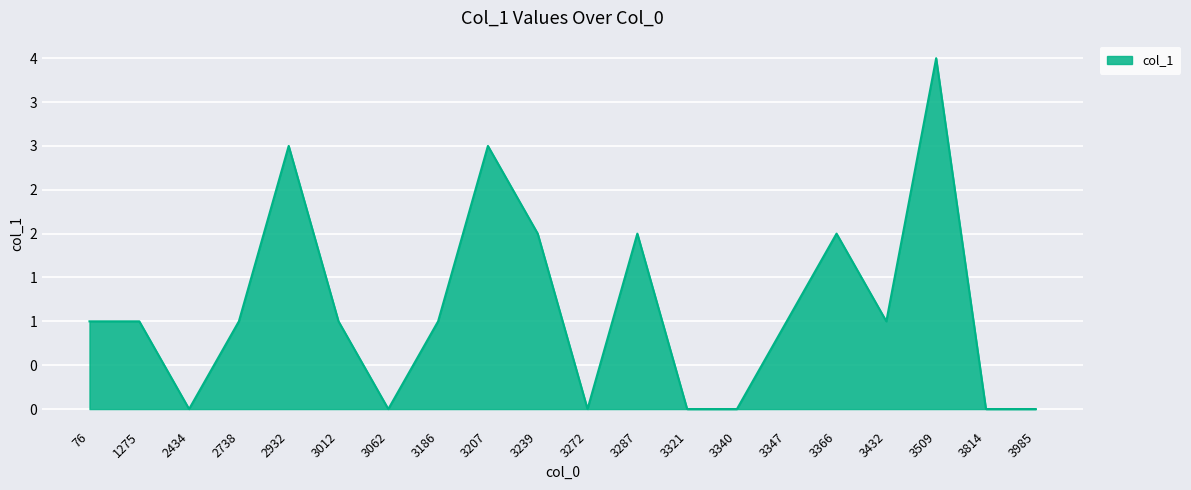

Reading left to right, transcribe all the data shown in this chart.

76=1	1275=1	2434=0	2738=1	2932=3	3012=1	3062=0	3186=1	3207=3	3239=2	3272=0	3287=2	3321=0	3340=0	3347=1	3366=2	3432=1	3509=4	3814=0	3985=0